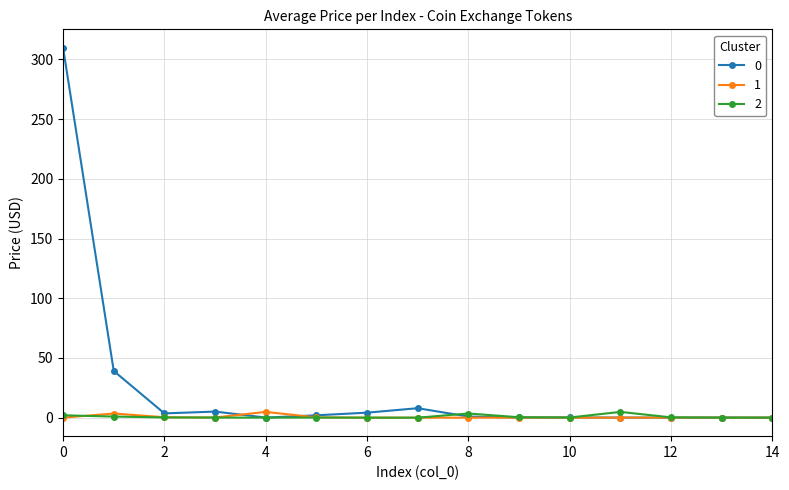

True or false: 2 has more than 2 interior local peaks.

True